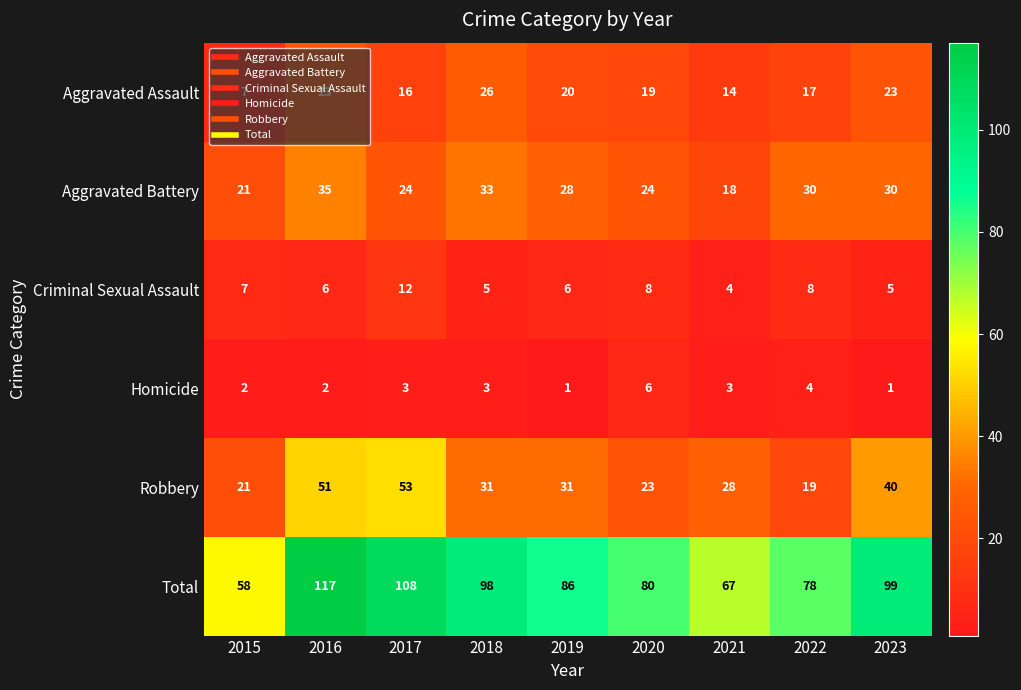

Which series has the largest total across all categories?

Total